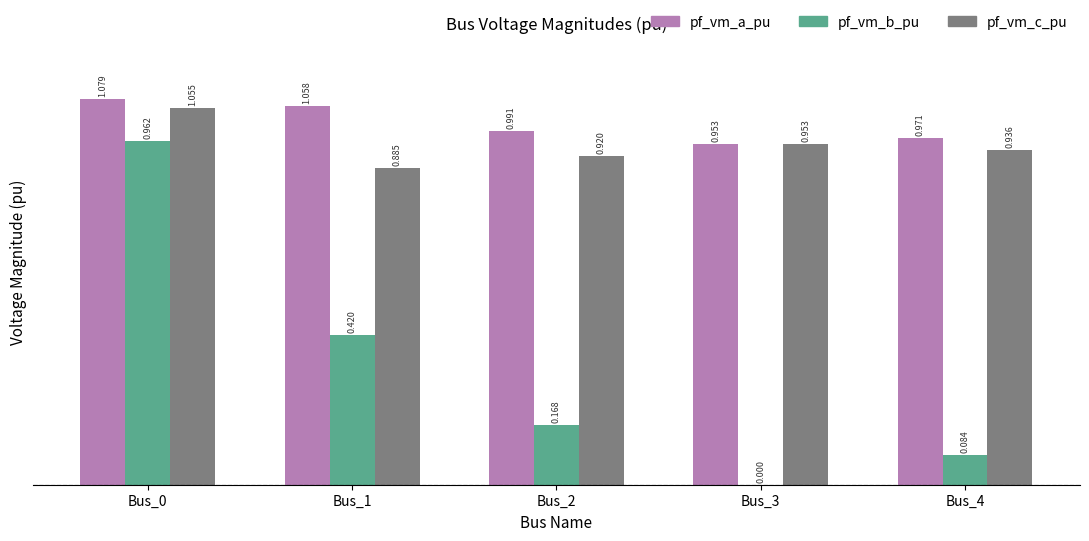

What is the sum of all pf_vm_c_pu values?

4.7